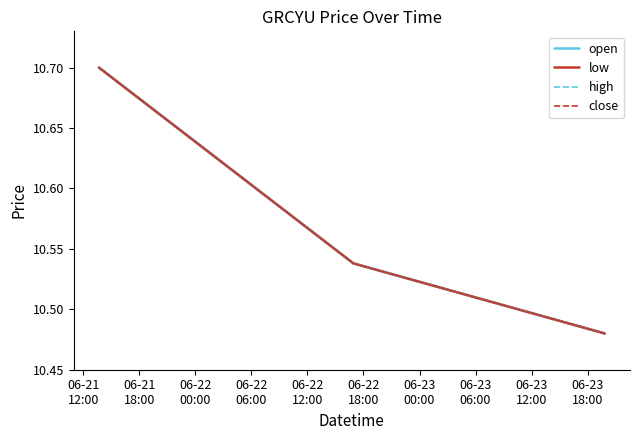

What is the average value of the high series?

10.6